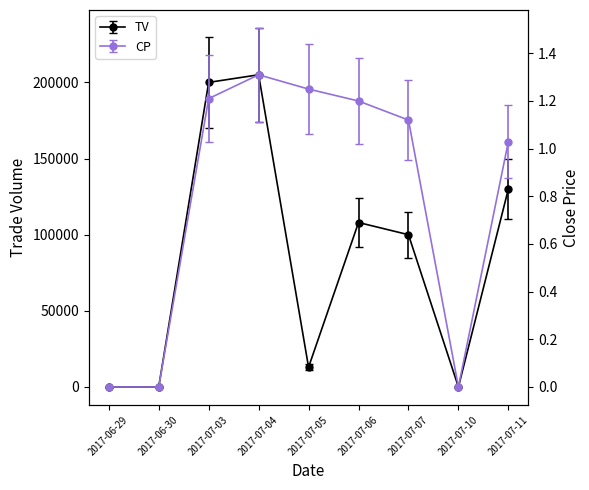

True or false: CP and TV intersect in this chart.

False